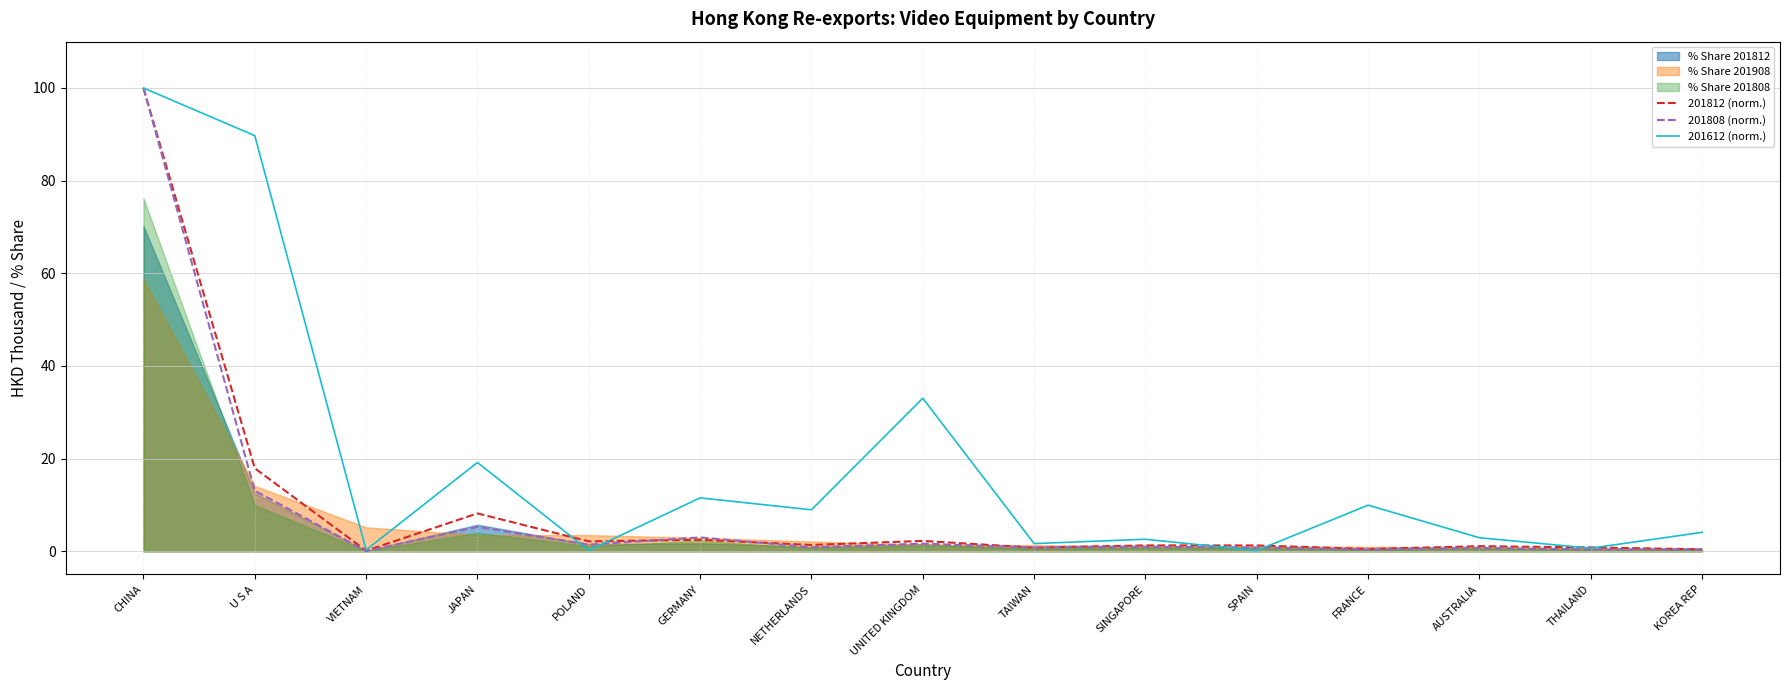

Is the value of 201808 (norm.) at GERMANY greater than the value of 201812 (norm.) at GERMANY?

Yes